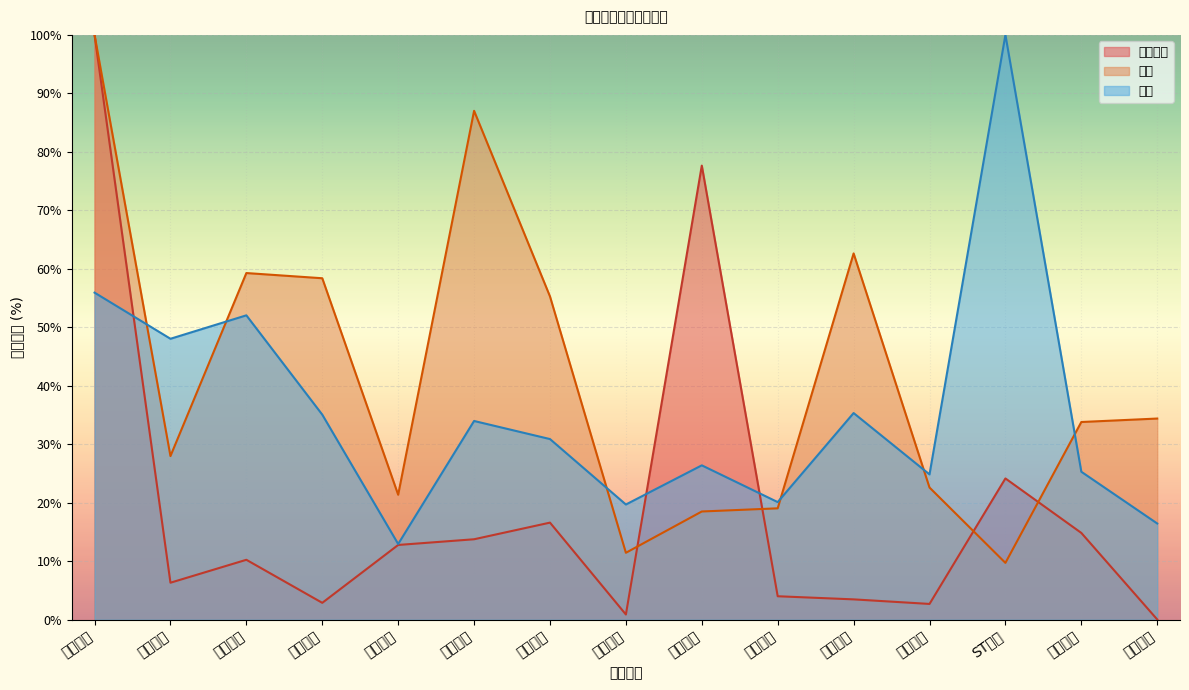

What is the sum of the 量比 values at 引力传媒 and 中国出版?

100.1